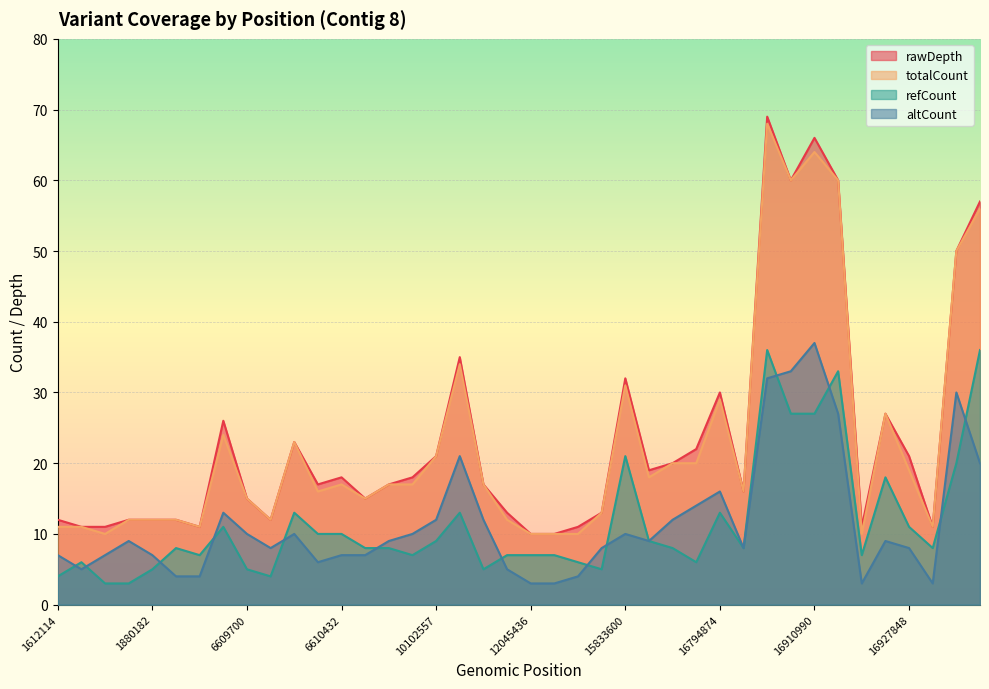

True or false: totalCount and rawDepth intersect in this chart.

False